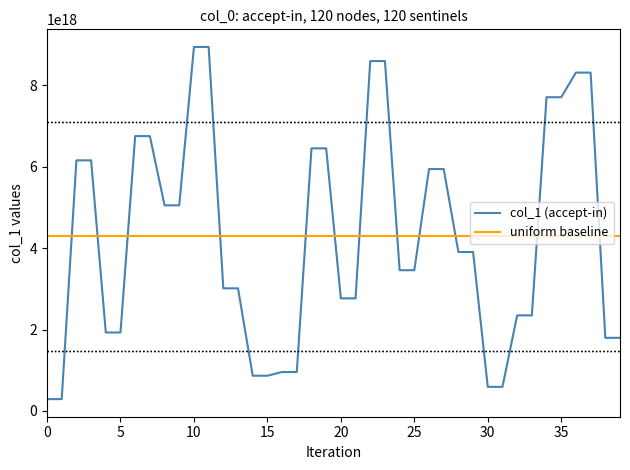

Which series ends up on top after the final intersection of uniform baseline and col_1 (accept-in)?

uniform baseline